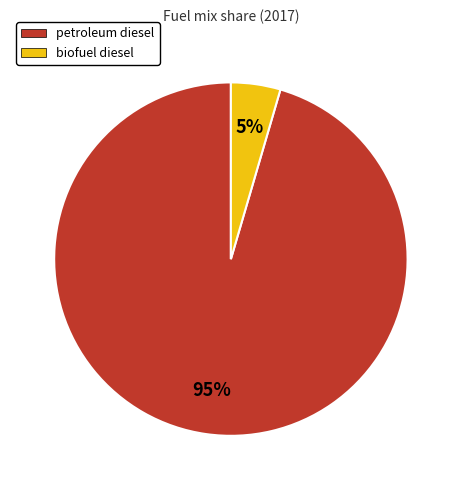

What is the majority slice?

petroleum diesel